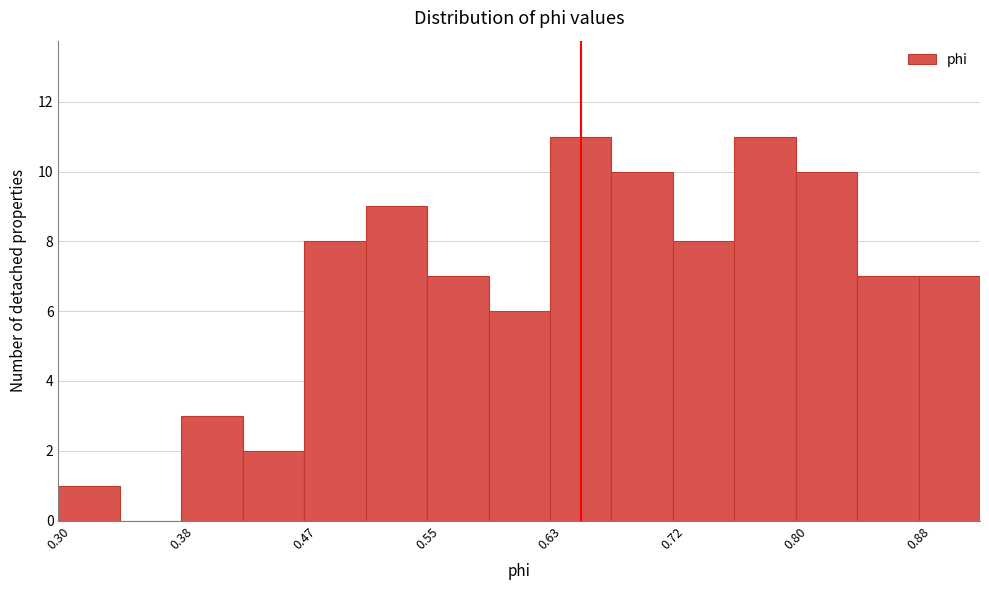

Reading left to right, list every bar in this chart as the range it spans on the x-axis followed by its height. Neither the bar edges nor the heights are printed on the chart, so give them approximately, as read against the axes.

0.30 to 0.34: 1
0.34 to 0.38: 0
0.38 to 0.43: 3
0.43 to 0.47: 2
0.47 to 0.51: 8
0.51 to 0.55: 9
0.55 to 0.59: 7
0.59 to 0.63: 6
0.63 to 0.68: 11
0.68 to 0.72: 10
0.72 to 0.76: 8
0.76 to 0.80: 11
0.80 to 0.84: 10
0.84 to 0.88: 7
0.88 to 0.93: 7